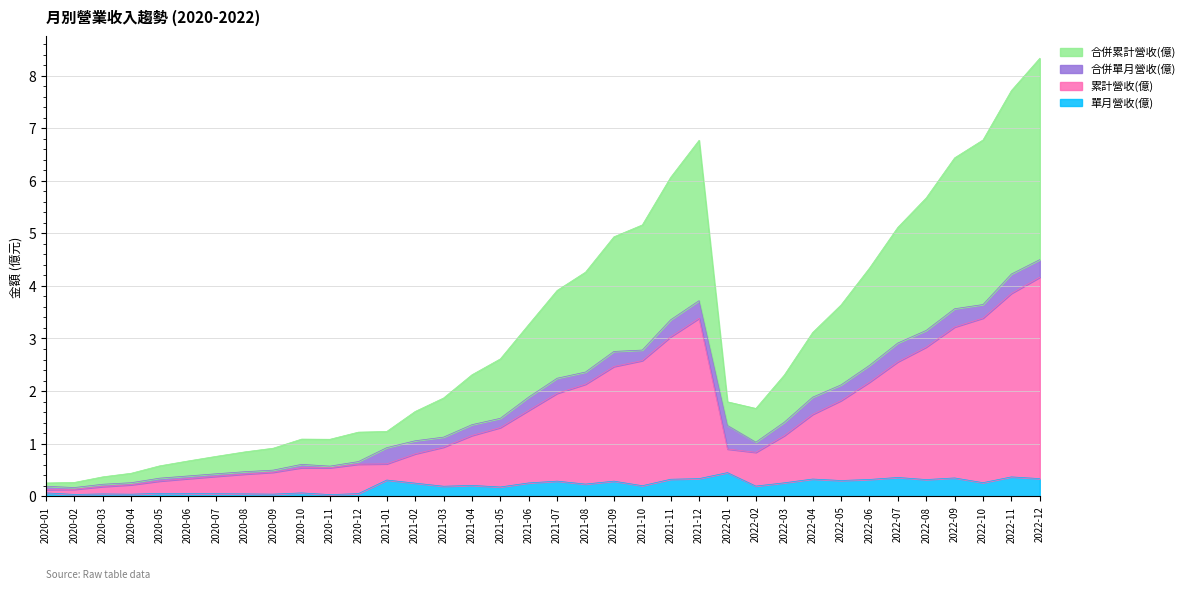

At which category is the sum across all series the highest?

2022-12